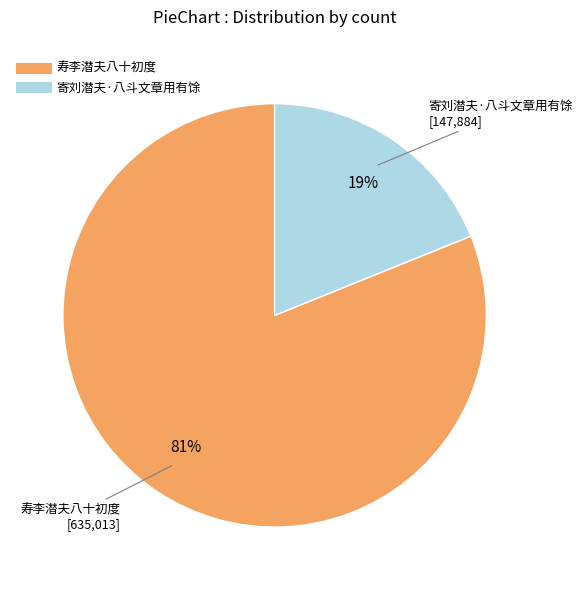

Rank the categories by value from highest to lowest.

寿李潜夫八十初度, 寄刘潜夫·八斗文章用有馀